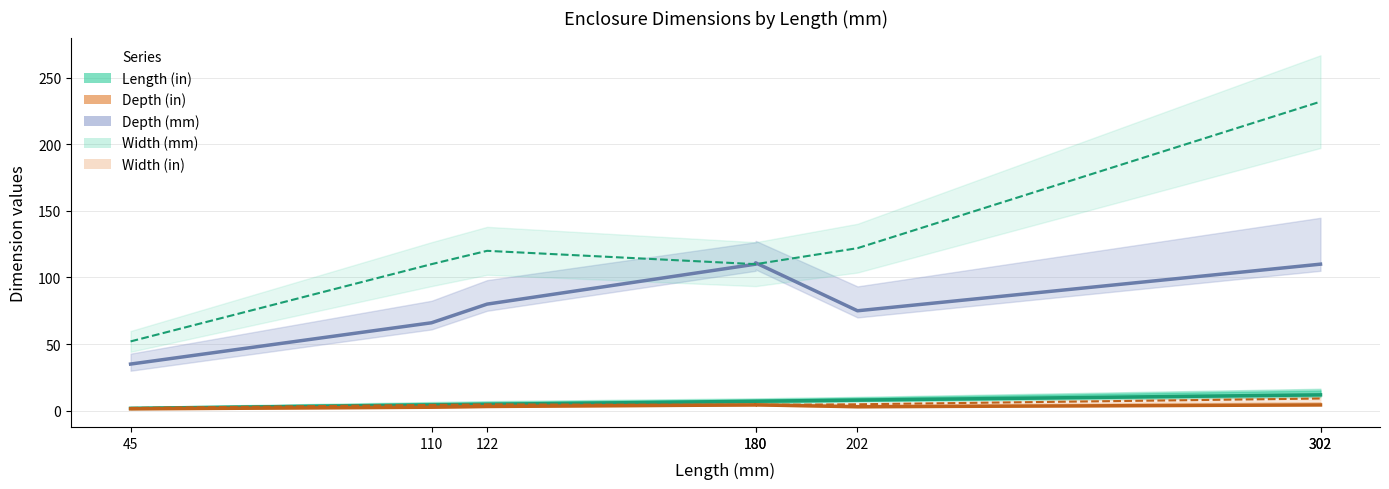

What is the value of the Length (in) point at the 7th from the left?

11.9